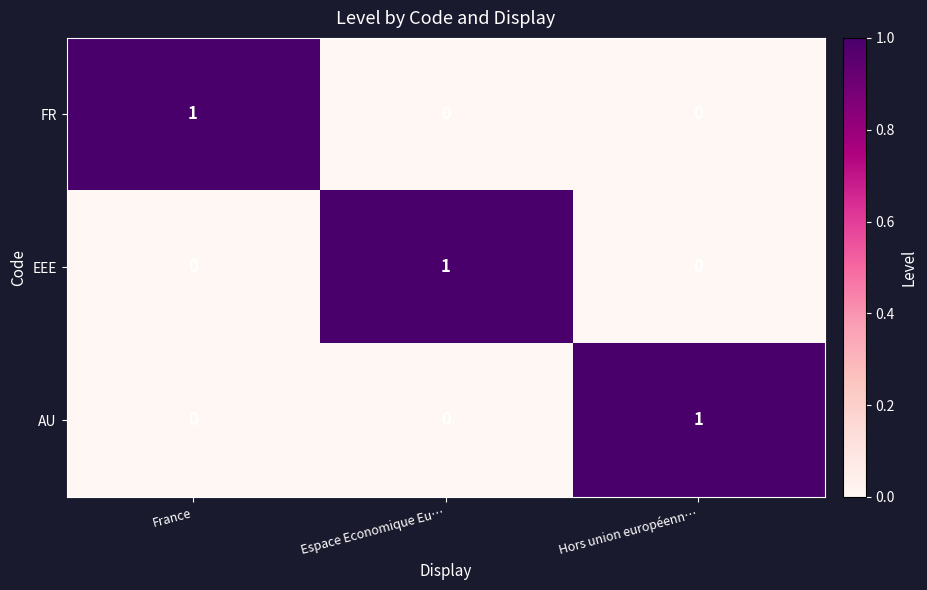

Reading left to right, extract all data points from this chart.

FR: 1	0	0
EEE: 0	1	0
AU: 0	0	1